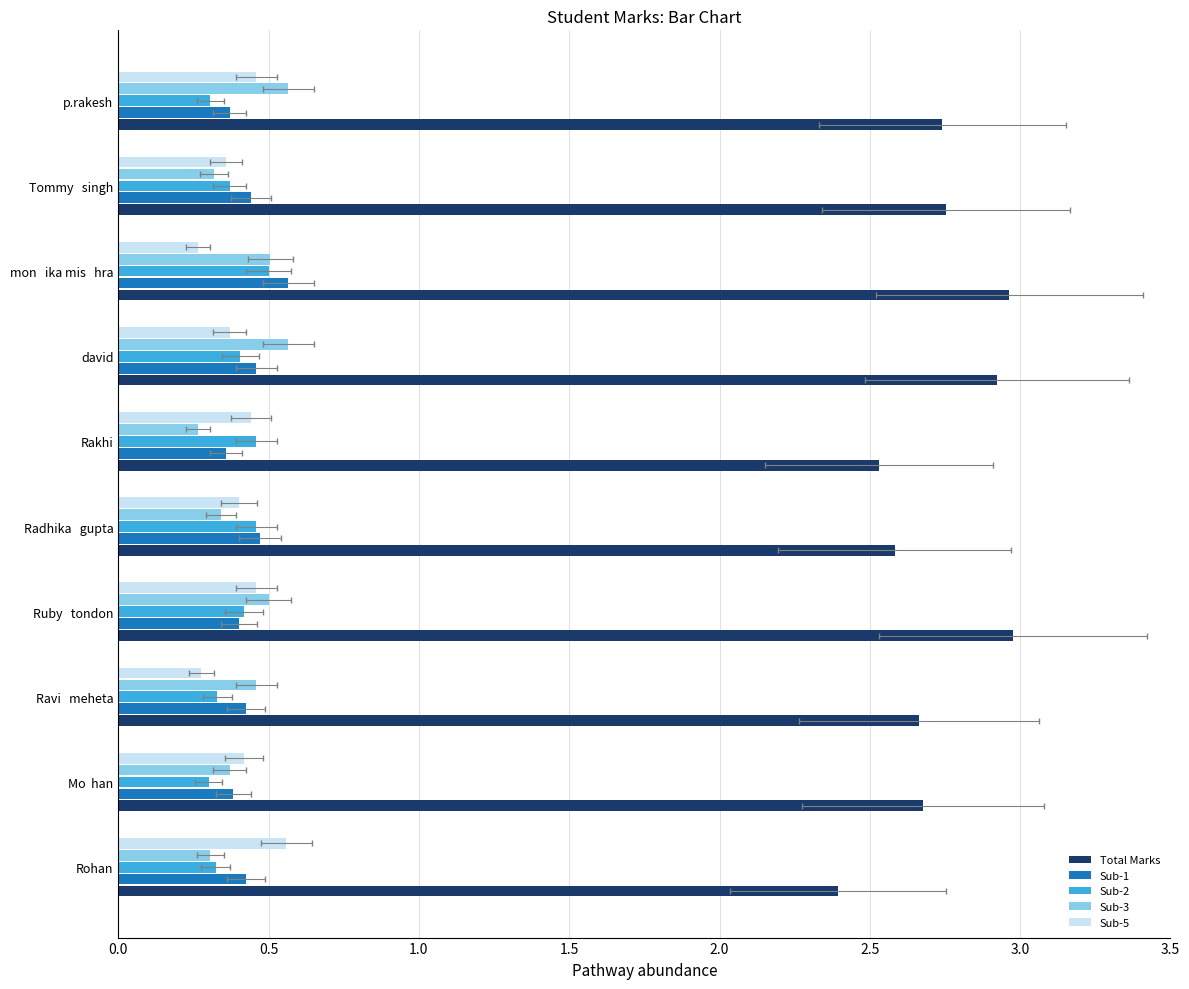

What is the spread (max minus min) of values at david?

2.6